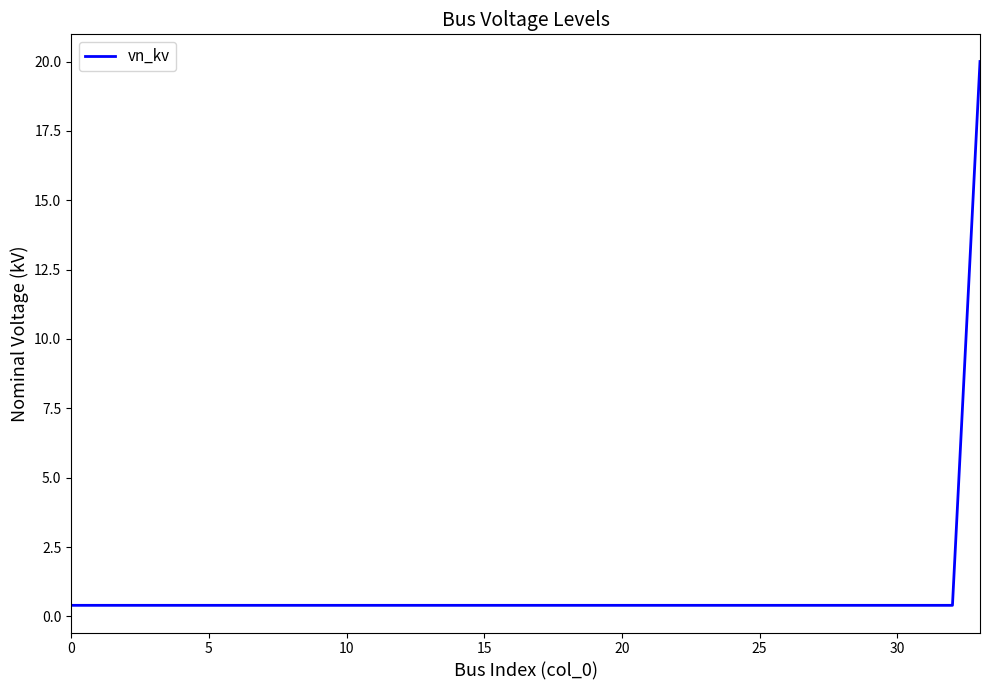

What is the maximum value shown in the chart?

20.0